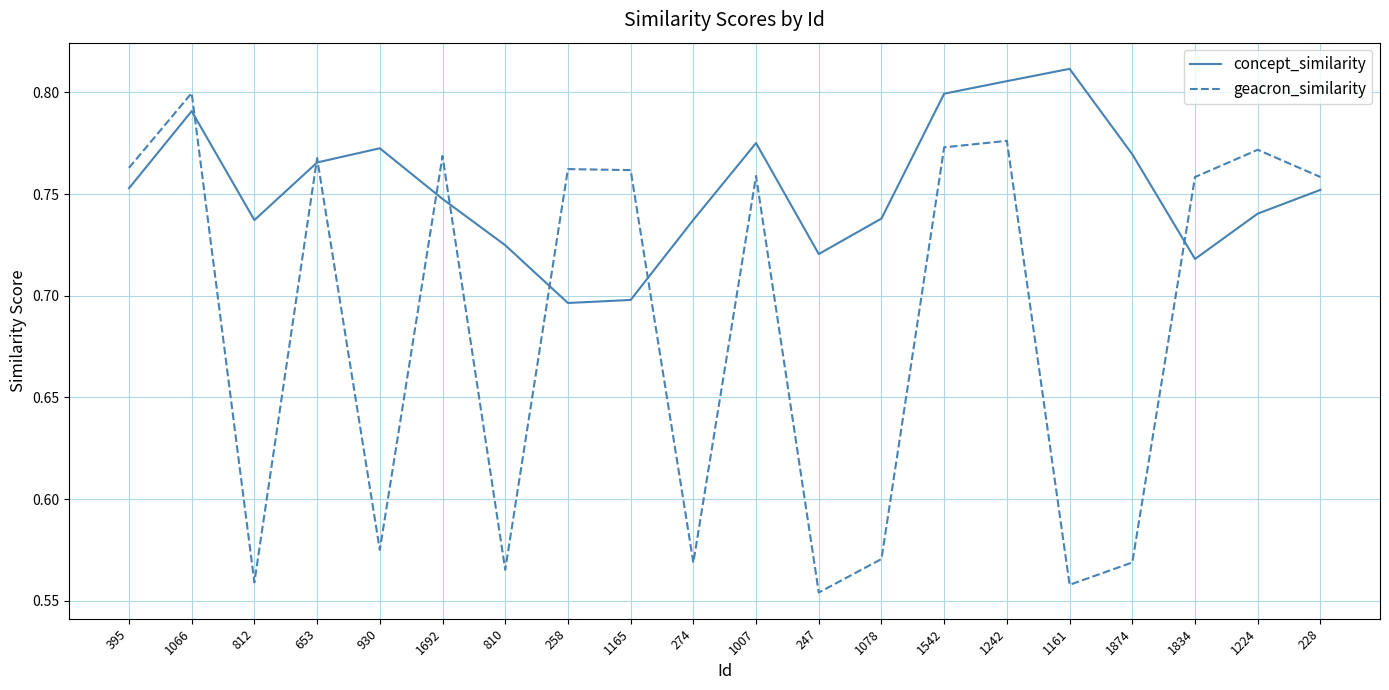

What is the difference between the maximum and minimum values in the geacron_similarity series?

0.2